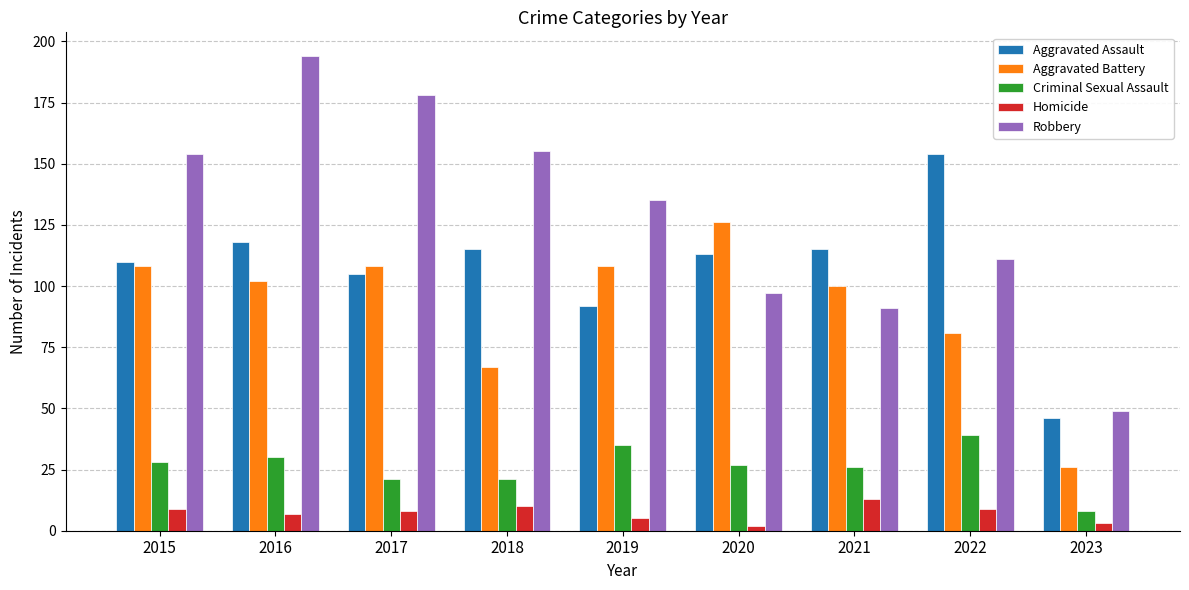

Which series changed the most between 2017 and 2021?

Robbery